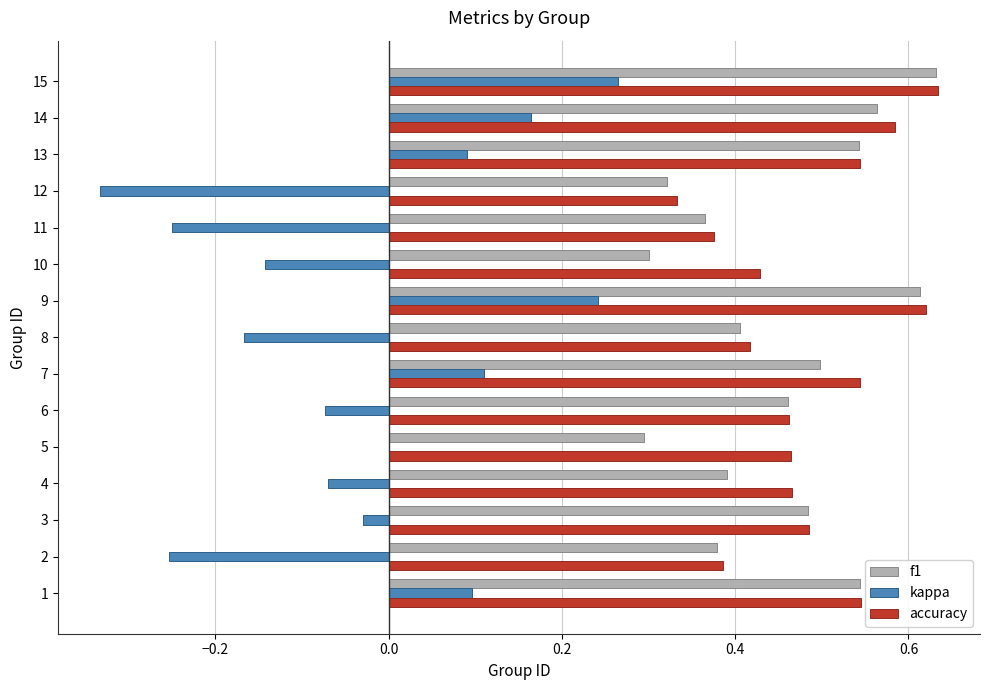

What is the total value across all series at 6?

0.9